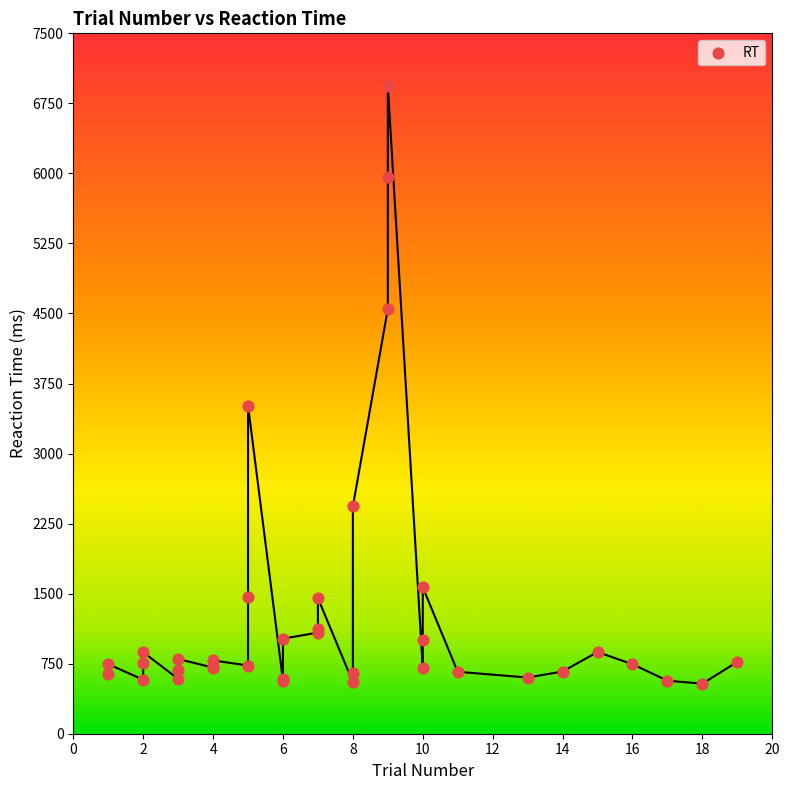

What Y value in the scatter plot is closest to 3737?

3513